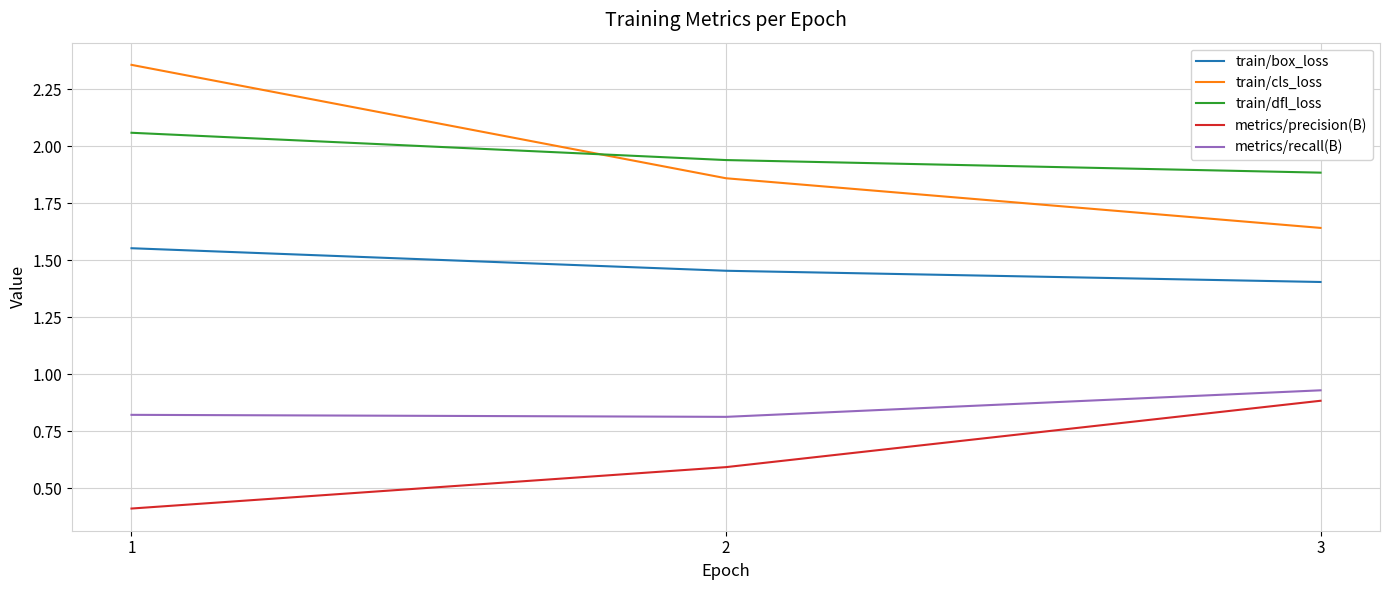

Is this an area chart (filled region under the line)?

No